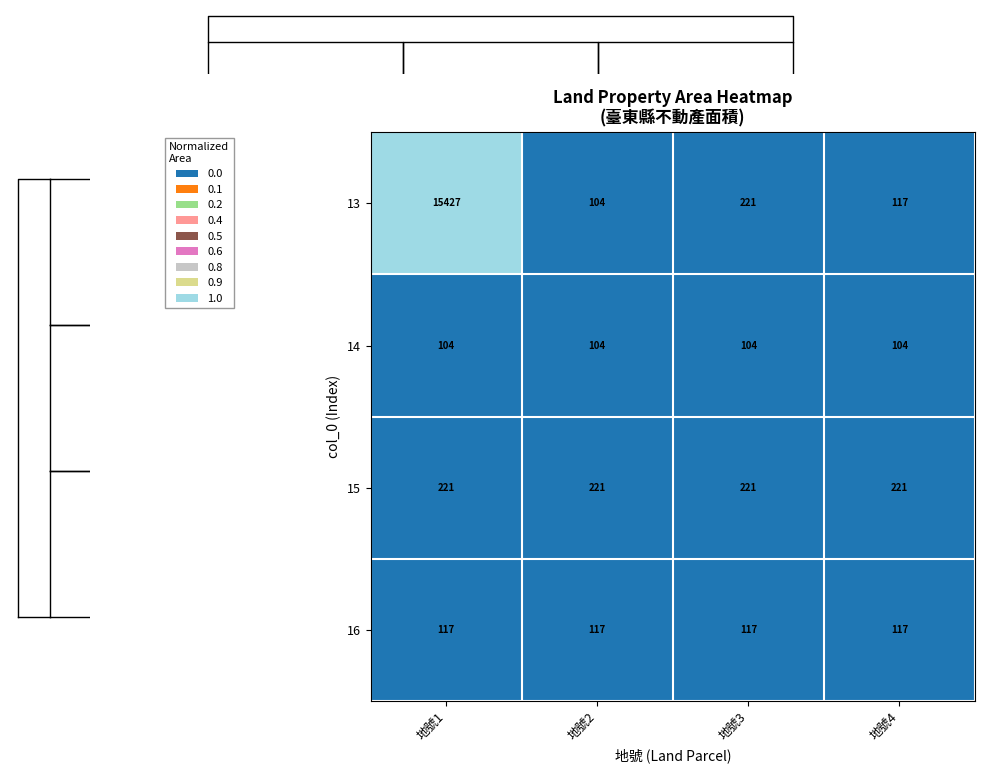

Read the 13 value at 地號1.

15427